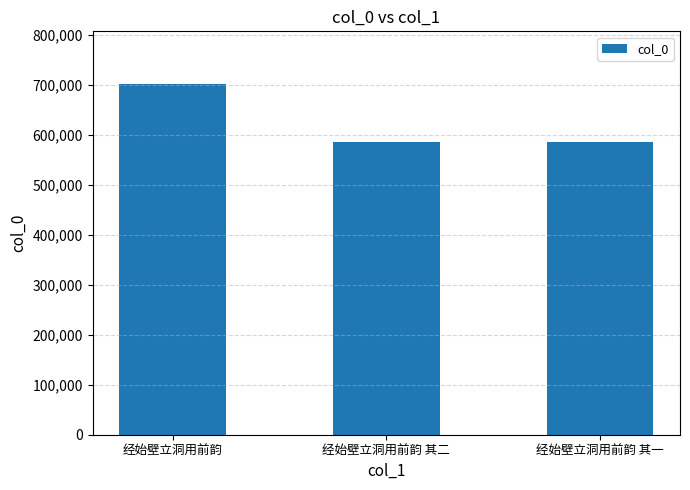

What value does the data have at 经始壁立洞用前韵 其二?

585712